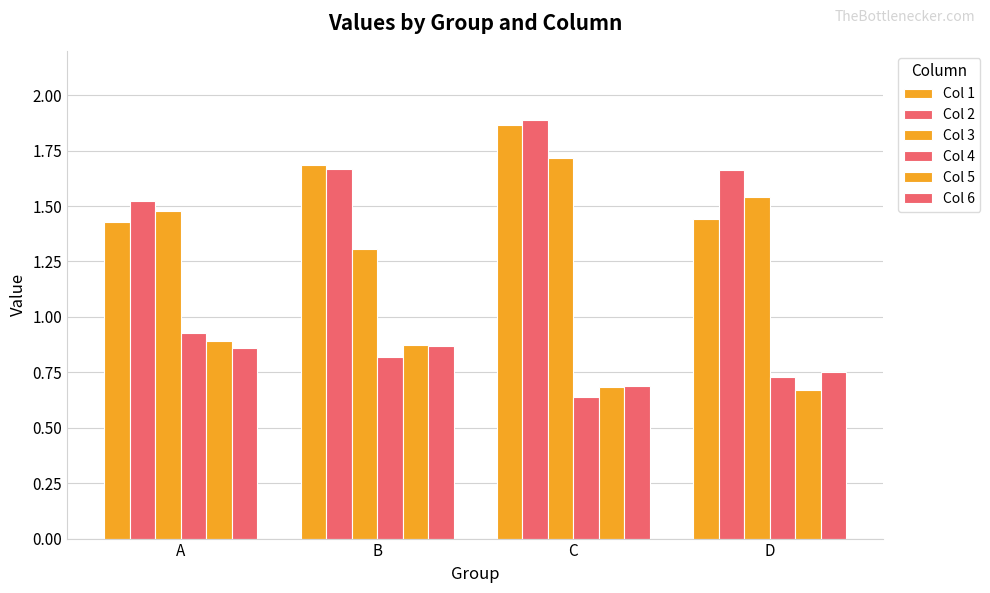

How many data points does each series have?

4